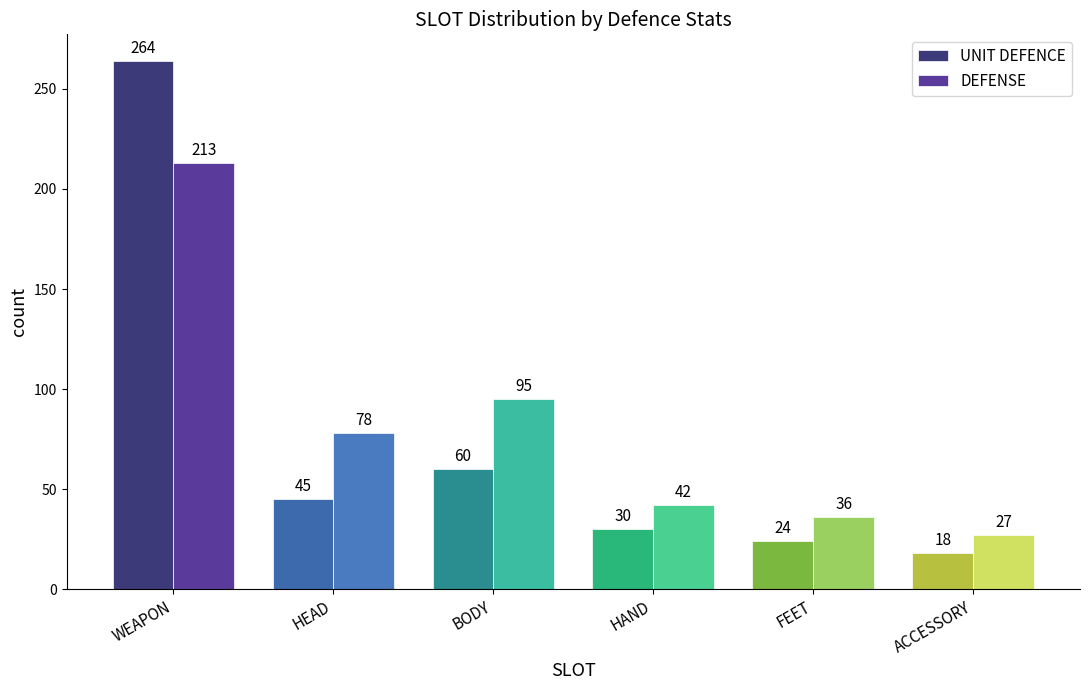

What is the label of the 5th bar from the left?

FEET